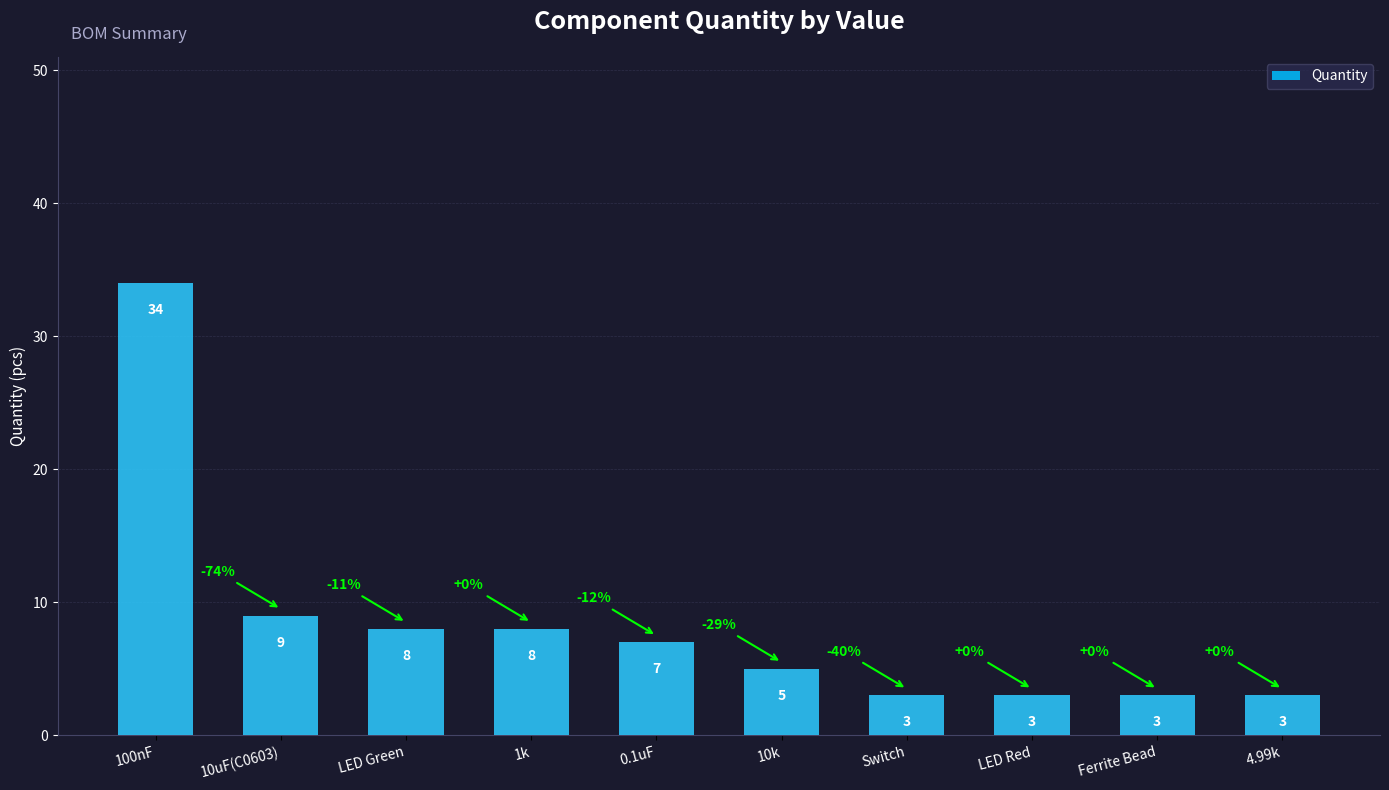

Which label corresponds to the largest value in the chart?

100nF